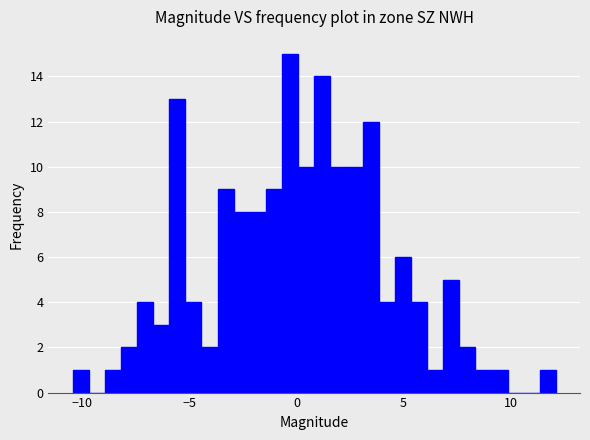

Around what value on the x-axis is the tallest bar? Give the approximate position of its centre, as read against the axis.

-0.5